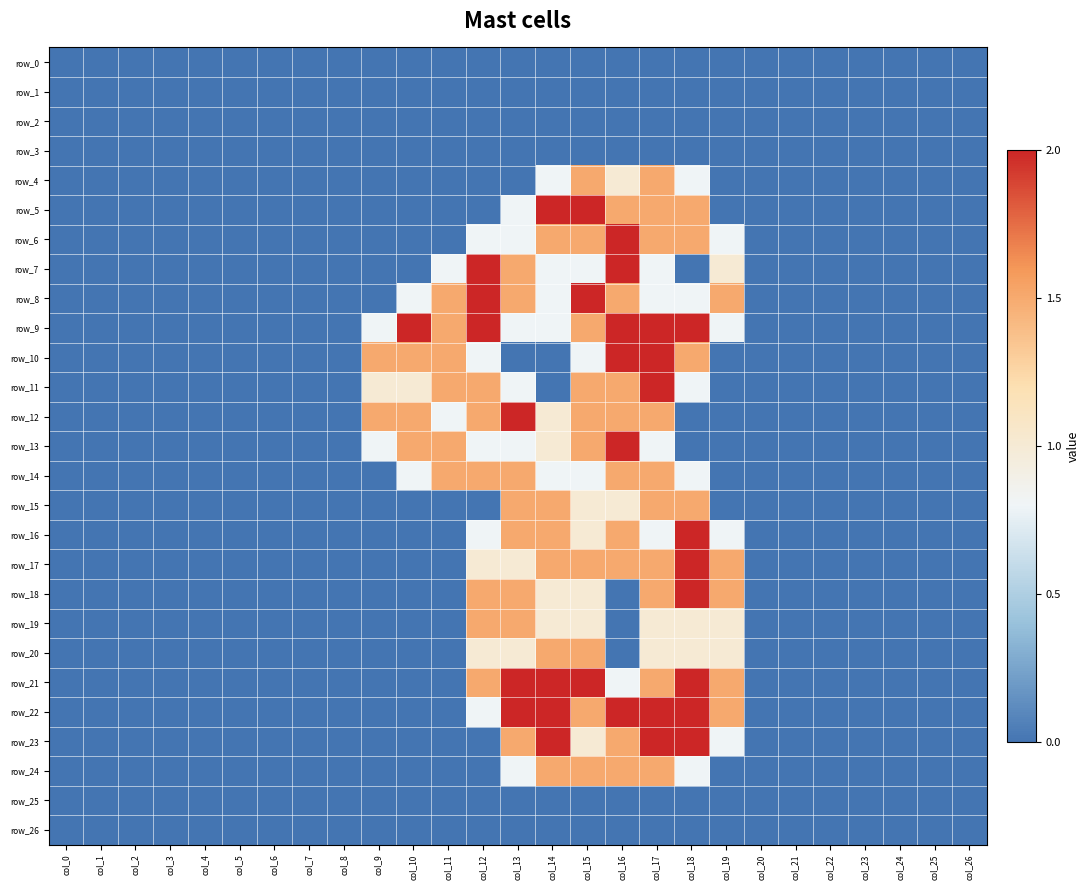

Which has a higher value, col_12 or col_21?

col_12